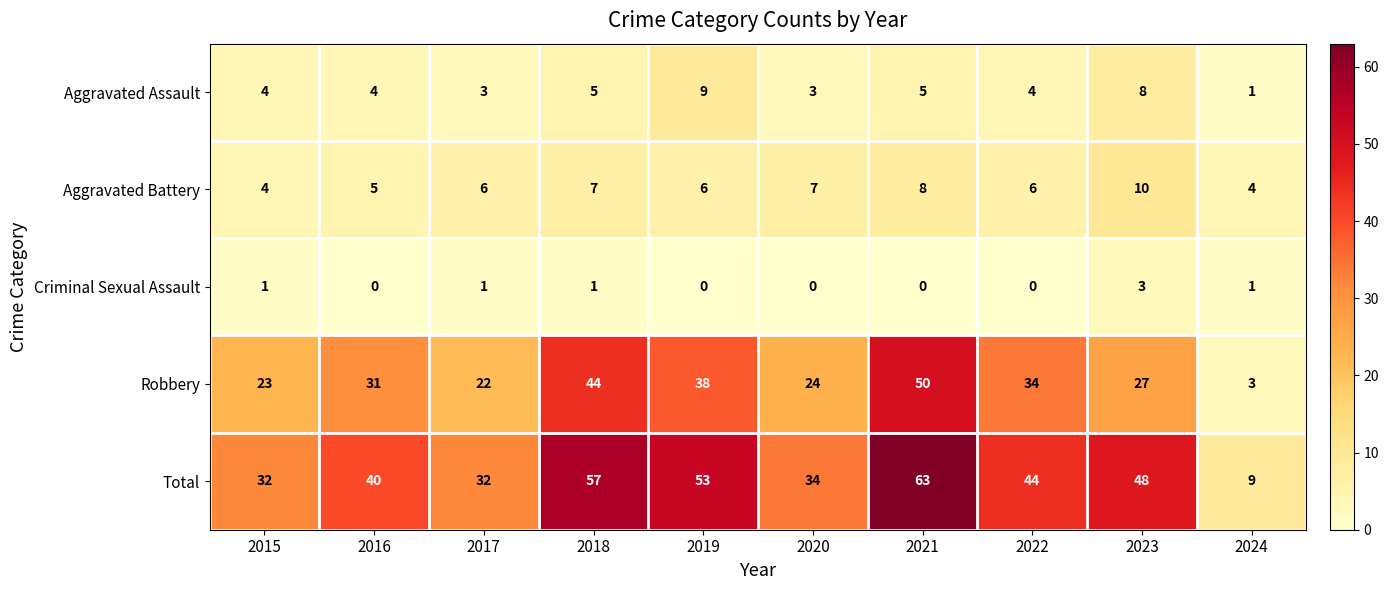

How many values in the Criminal Sexual Assault series are below 1?

5